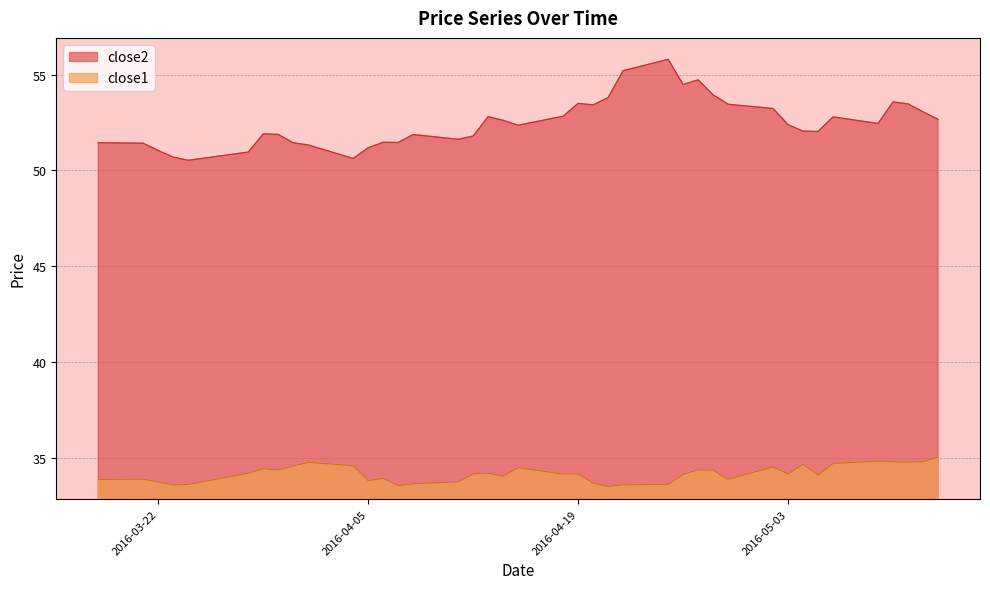

Rank the series at 2016-05-06 from highest to lowest value.

close2, close1